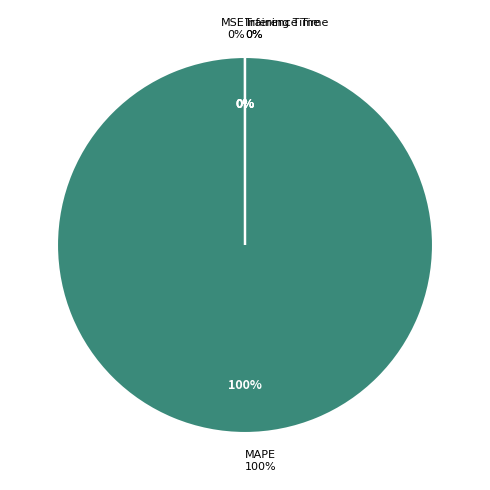

Rank the categories by value from highest to lowest.

MAPE, MSE, Training Time, Inference Time